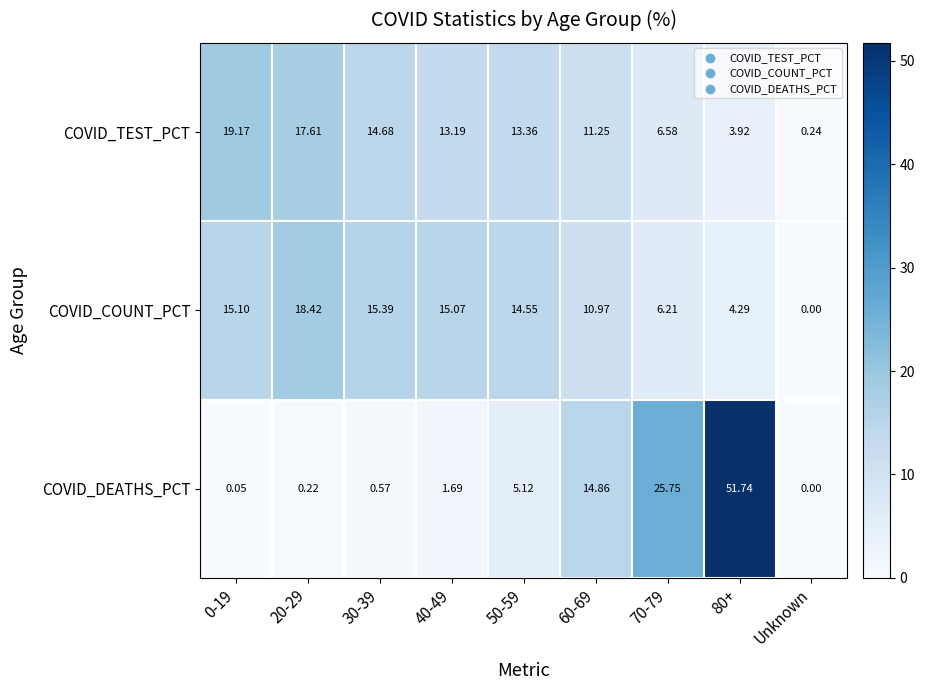

Is the value of COVID_COUNT_PCT at 40-49 greater than the value of COVID_DEATHS_PCT at 60-69?

Yes